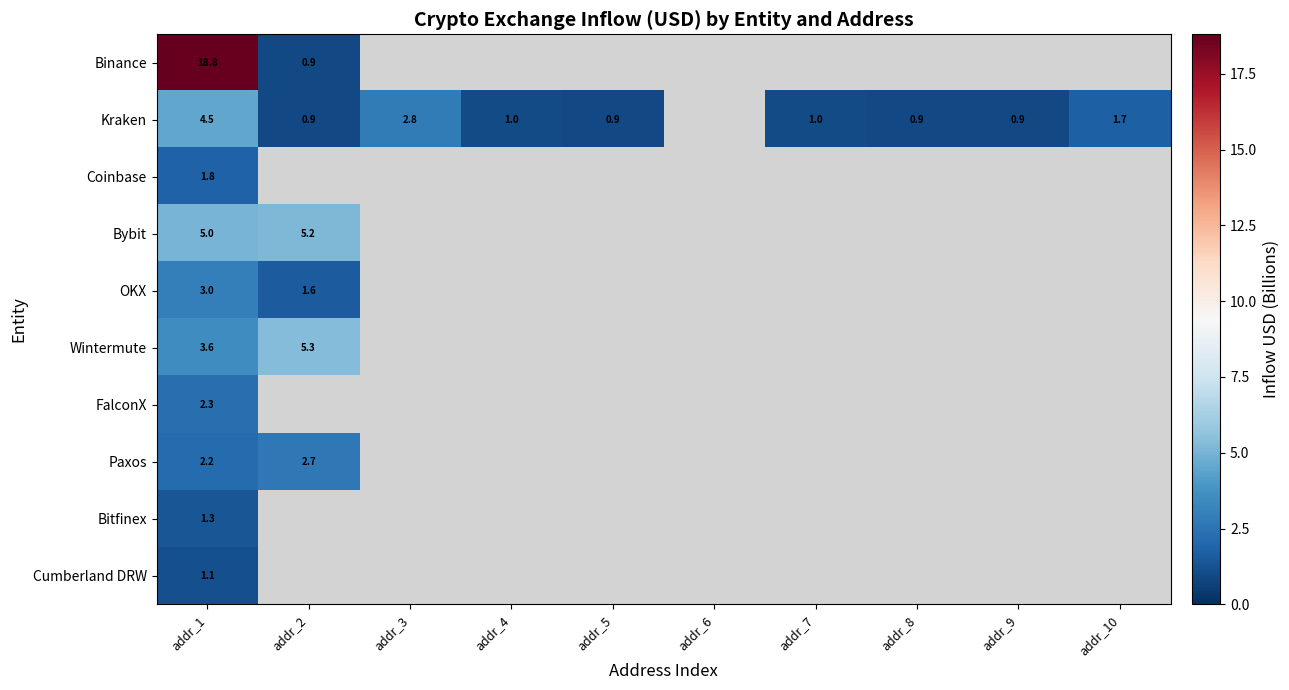

At how many categories does at least one series exceed 17?

1